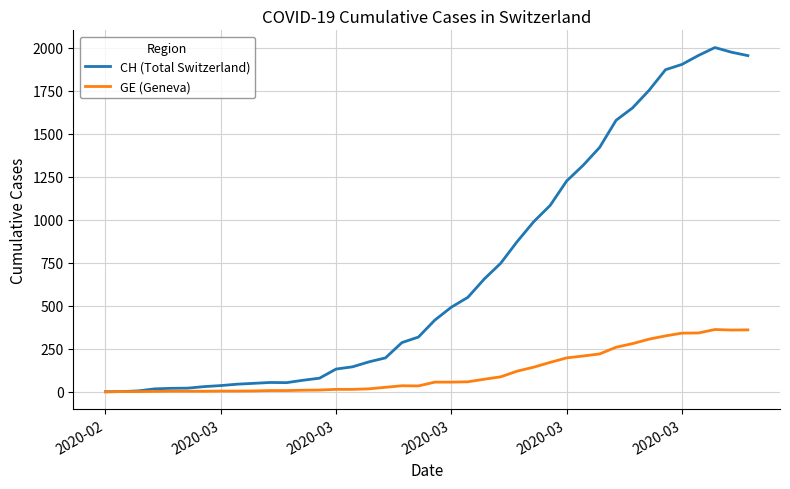

List the series in order of their peak value, lowest first.

GE (Geneva), CH (Total Switzerland)